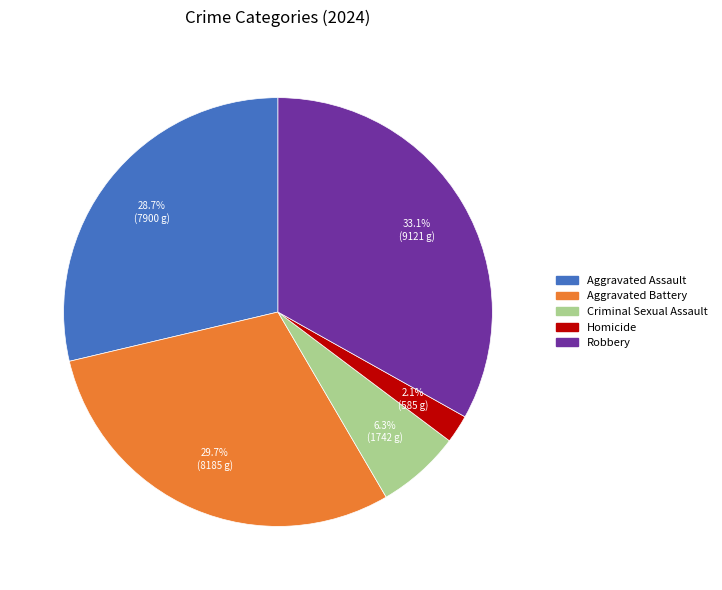

How many slices are in this pie chart?

5